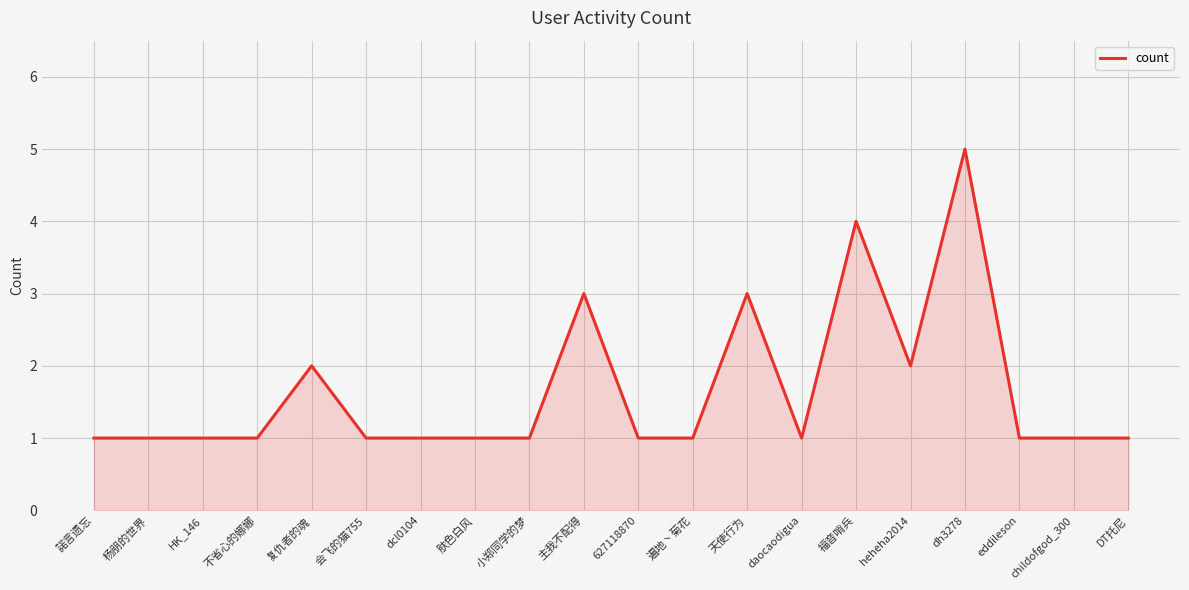

What is the greatest value displayed?

5